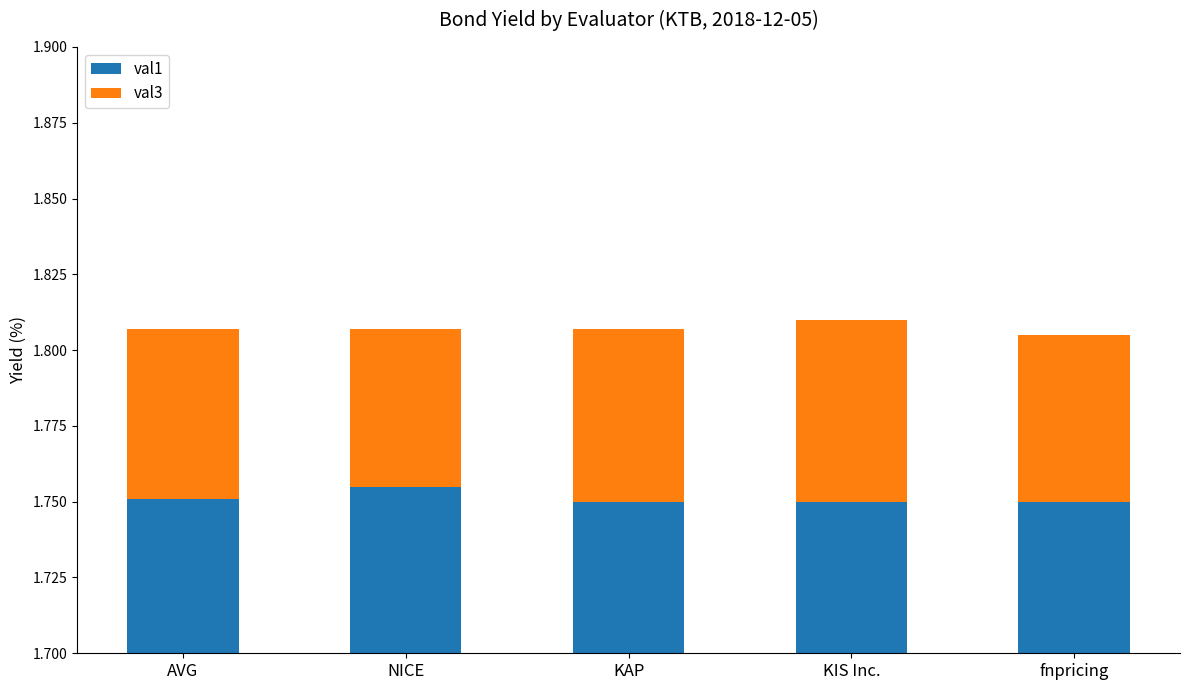

The value of val1 at NICE is 1.8. True or false?

True